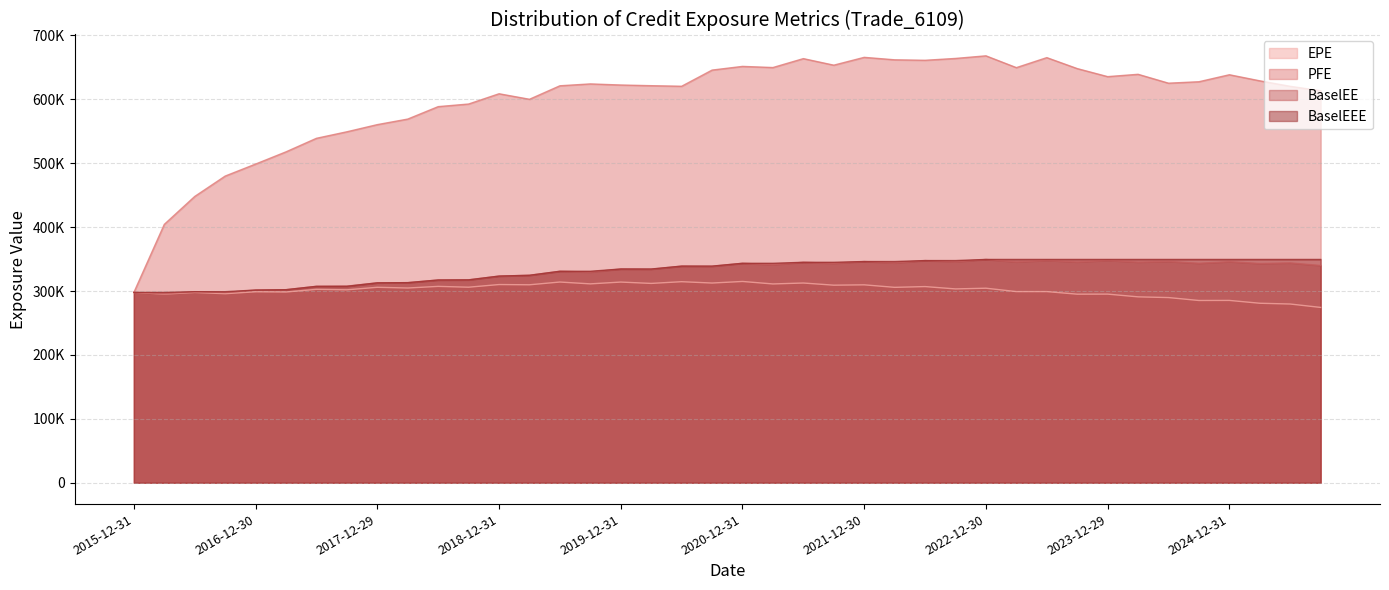

At 2023-06-30, list the series in order from largest to smallest.

PFE, BaselEEE, BaselEE, EPE